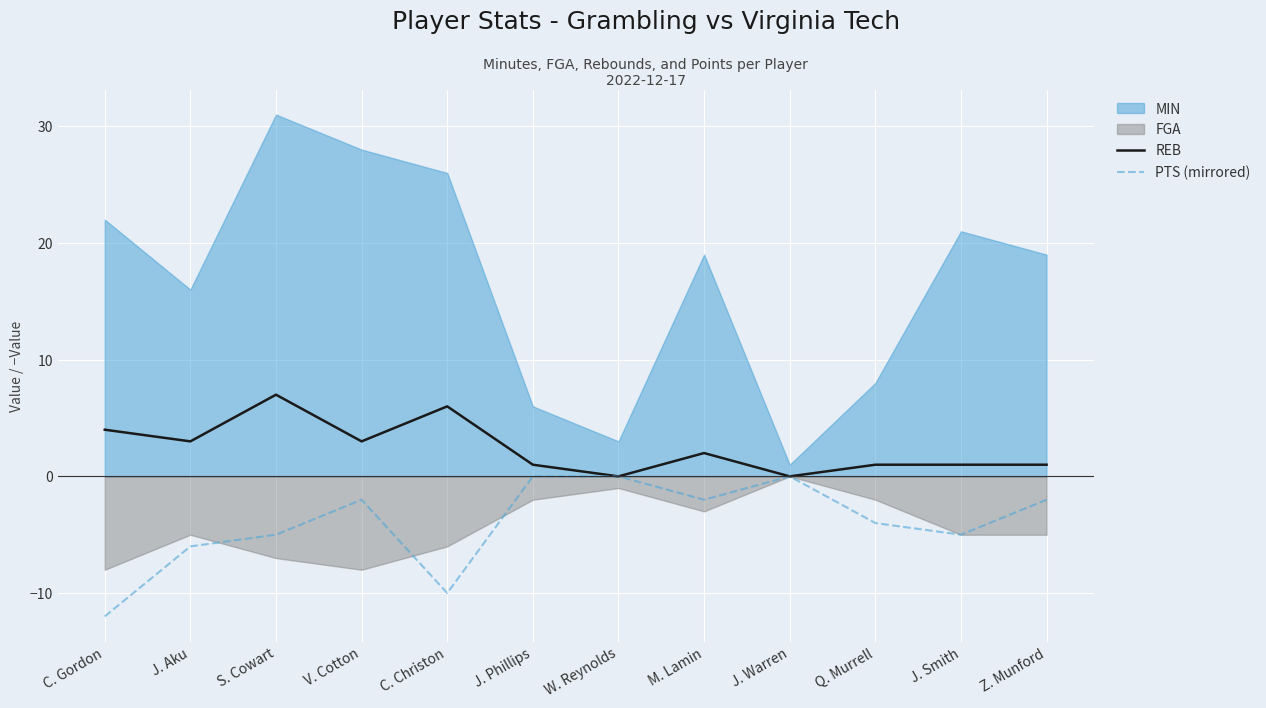

How many lines are shown in the chart?

2